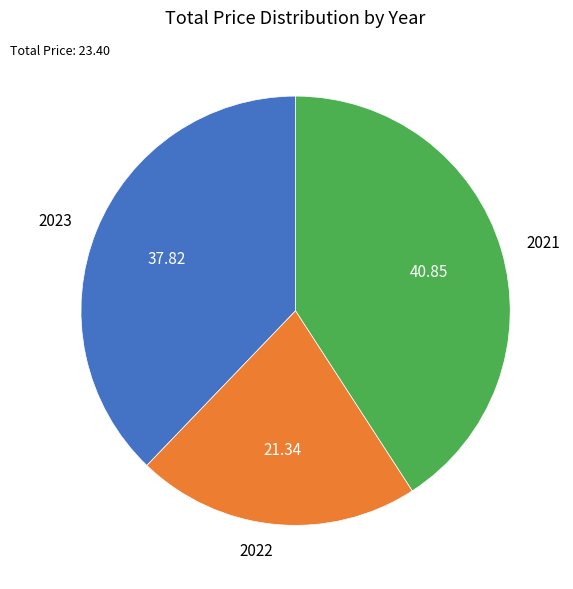

Does any single category account for the majority?

No